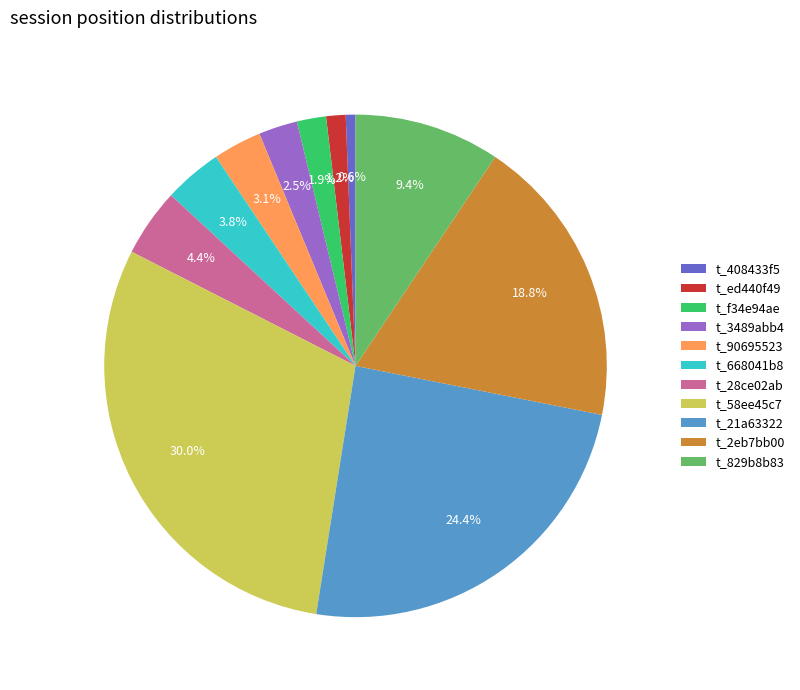

Which slice is the smallest?

t_408433f5